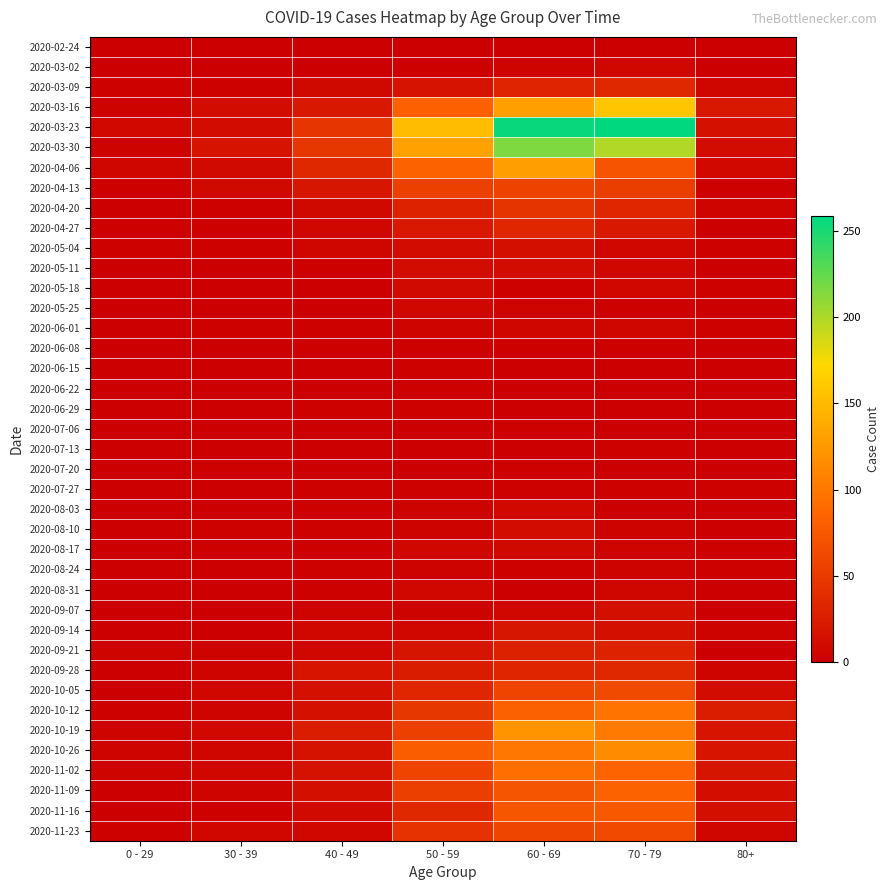

Count the number of categories in the chart.

7